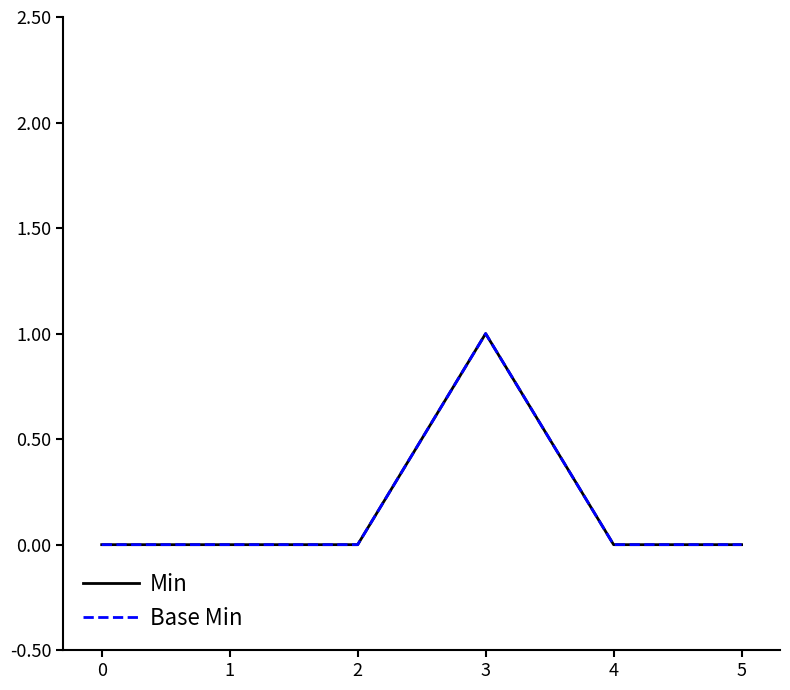

What is the sum of all Base Min values?

1